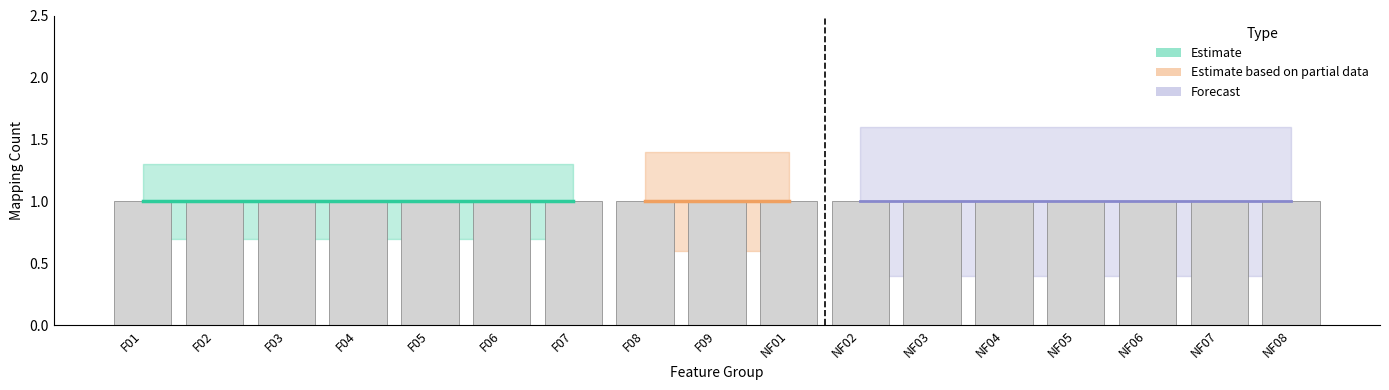

The value of Forecast at NF07 is 2. True or false?

False